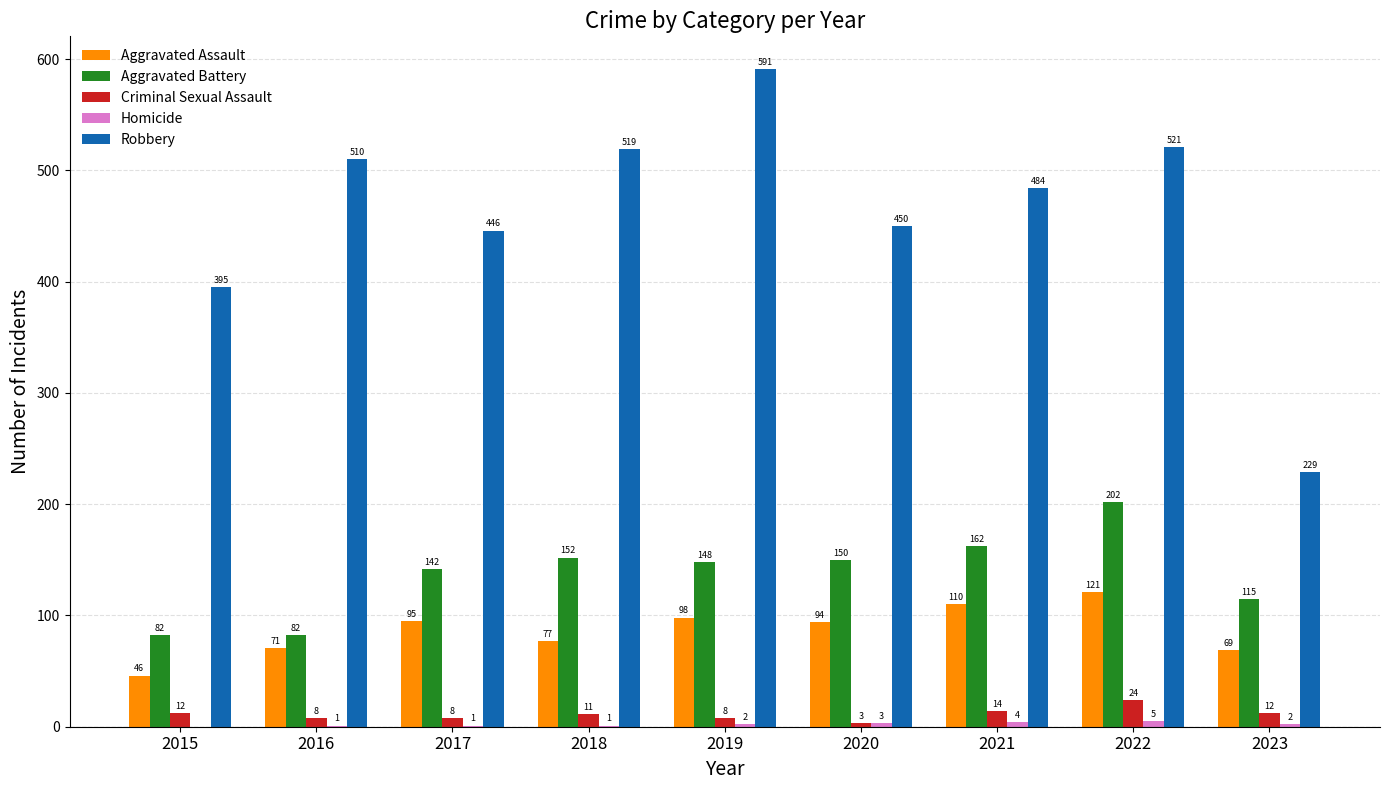

How many groups of bars are there?

9